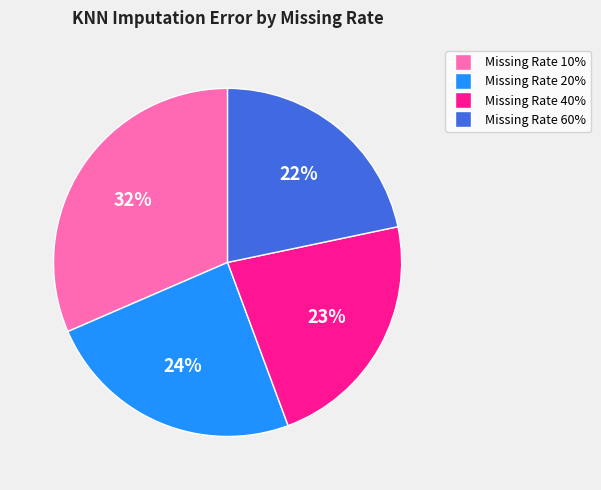

True or false: Missing Rate 40% accounts for 16% of the total.

False